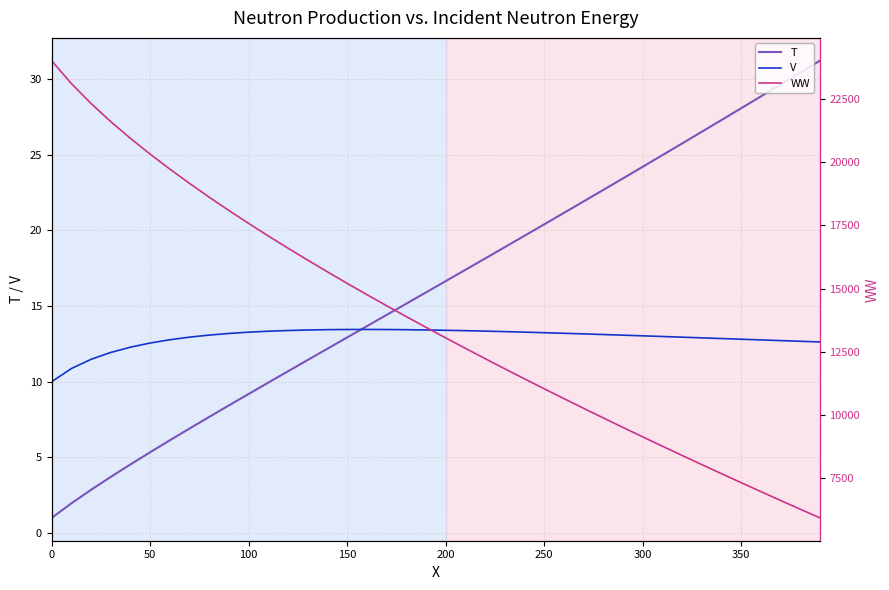

The value of T at 100 is 6.1. True or false?

False